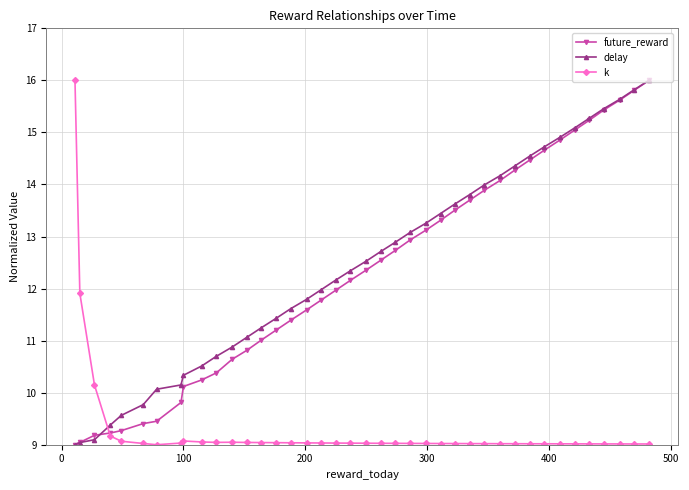

What is the sum of all future_reward values?

491.3